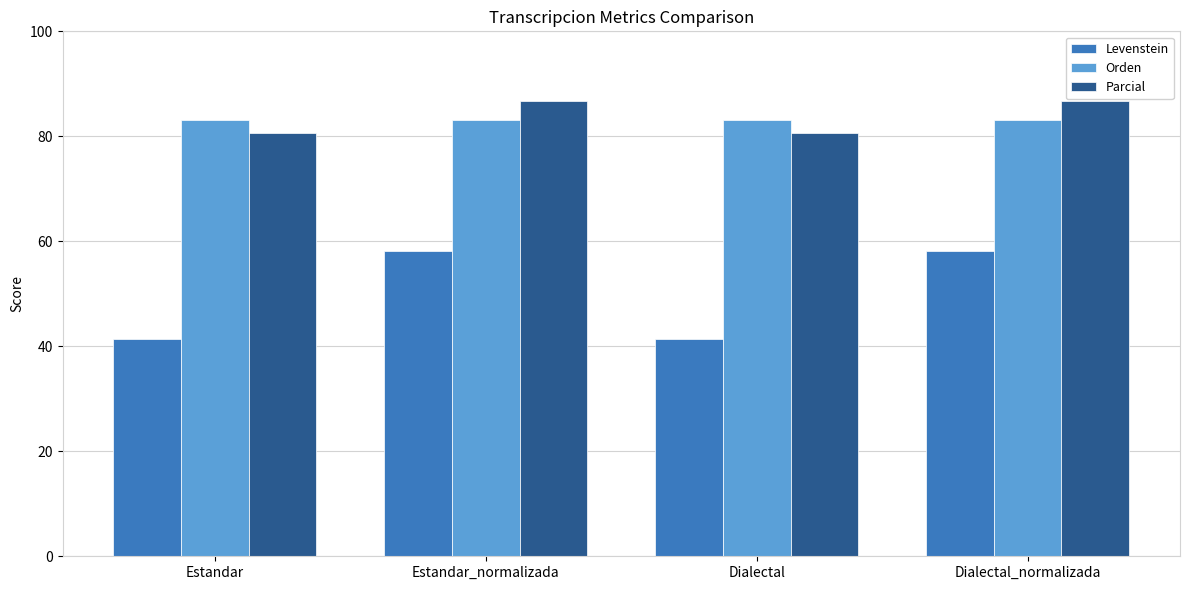

How many bars are there in each group?

3